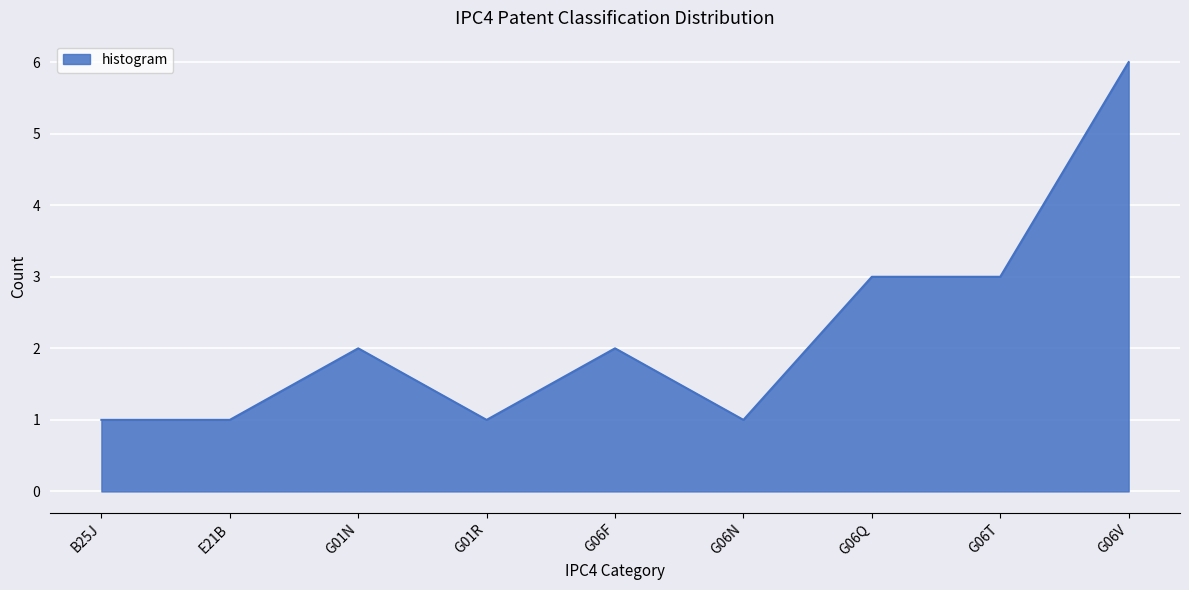

What is the sum of all values?

20